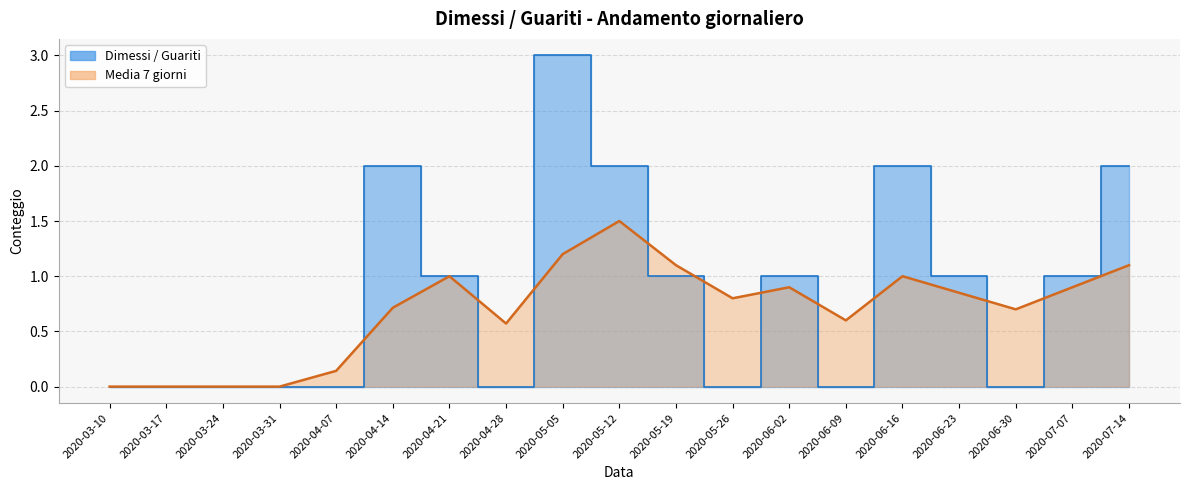

At which category does the chart reach its minimum across all series?

2020-03-10